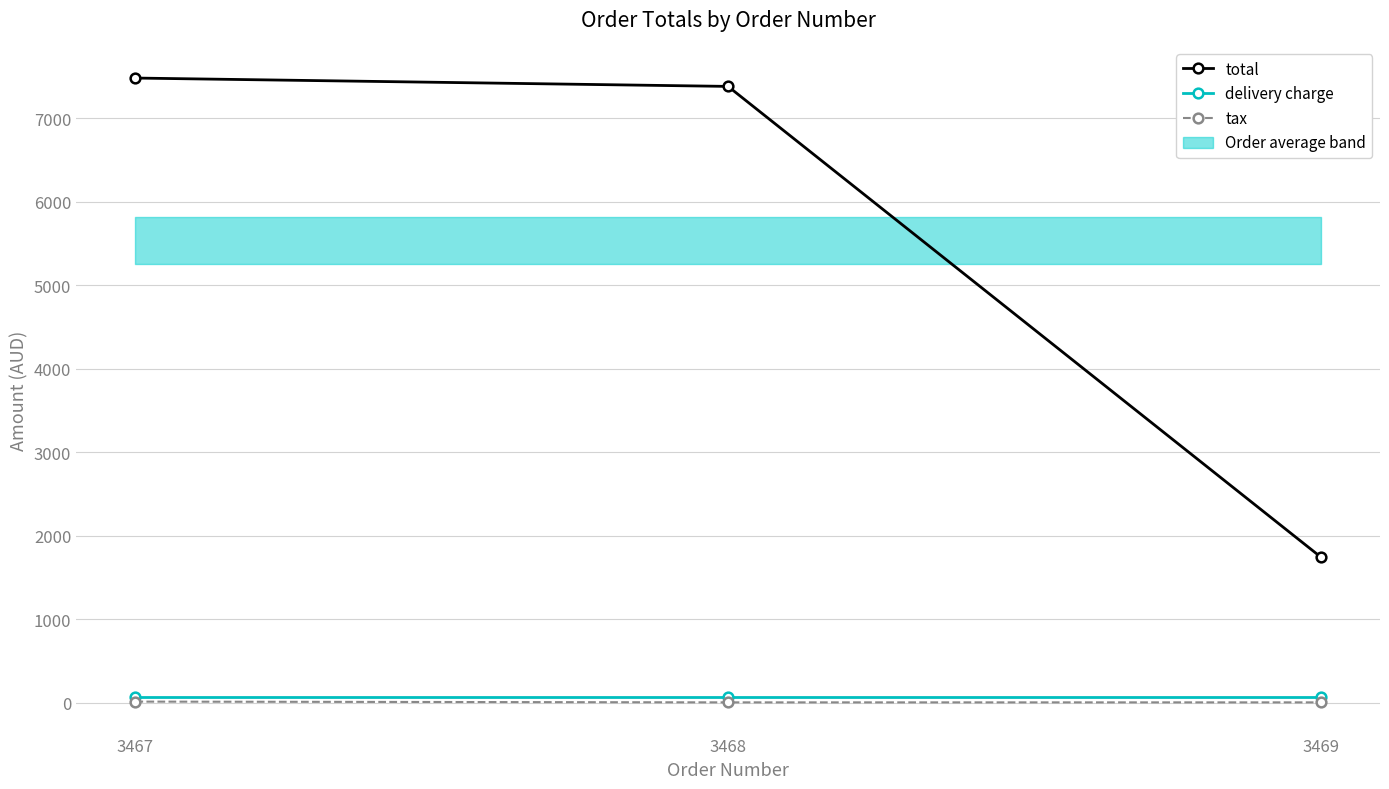

List the series in order of their peak value, highest first.

total, delivery charge, tax